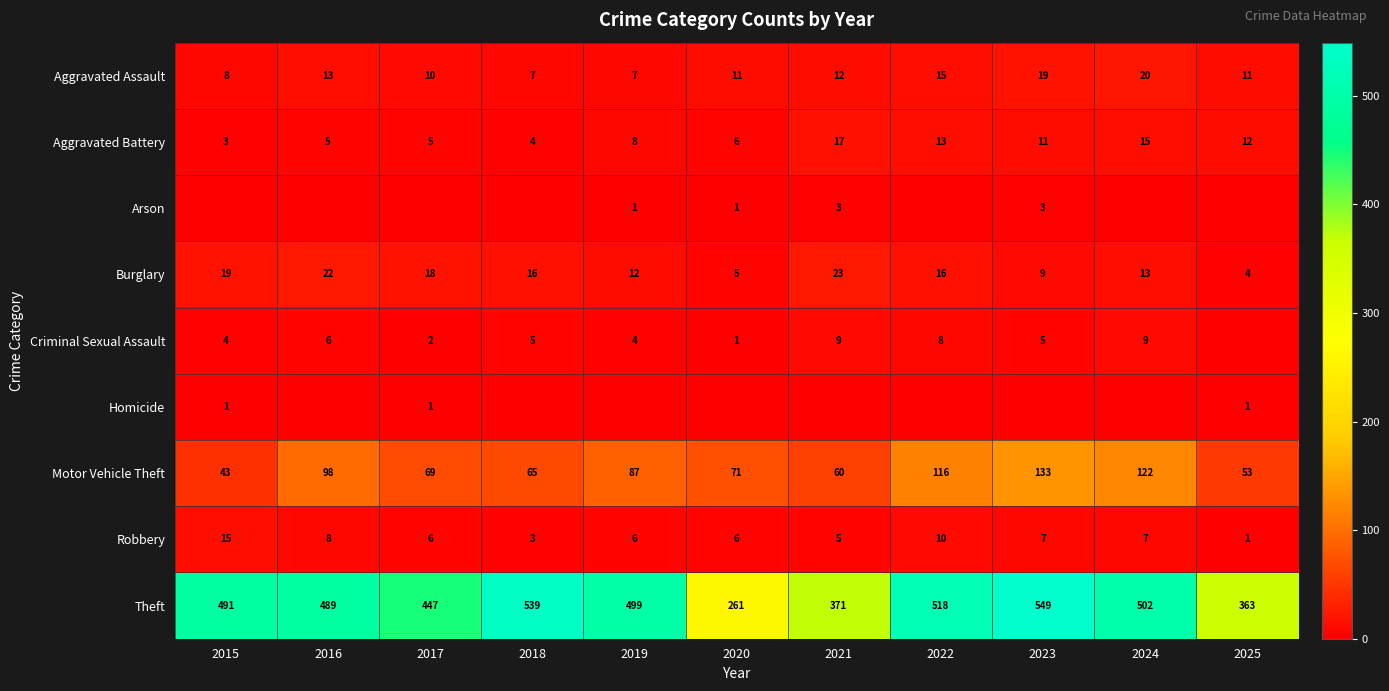

Read the Robbery value at 2025.

1